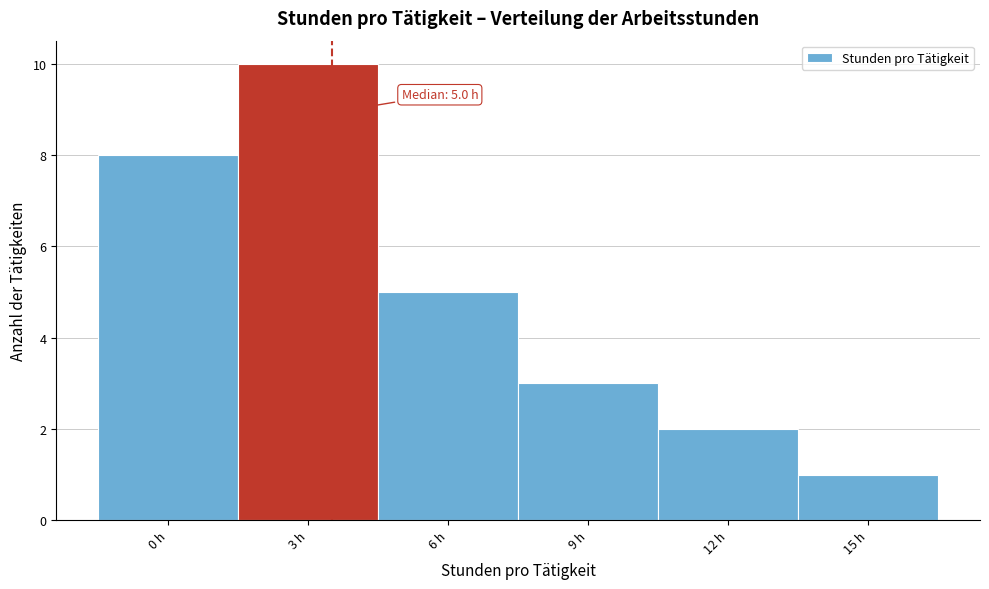

Reading left to right, what are all the values shown in this chart?

0 h=8	3 h=10	6 h=5	9 h=3	12 h=2	15 h=1